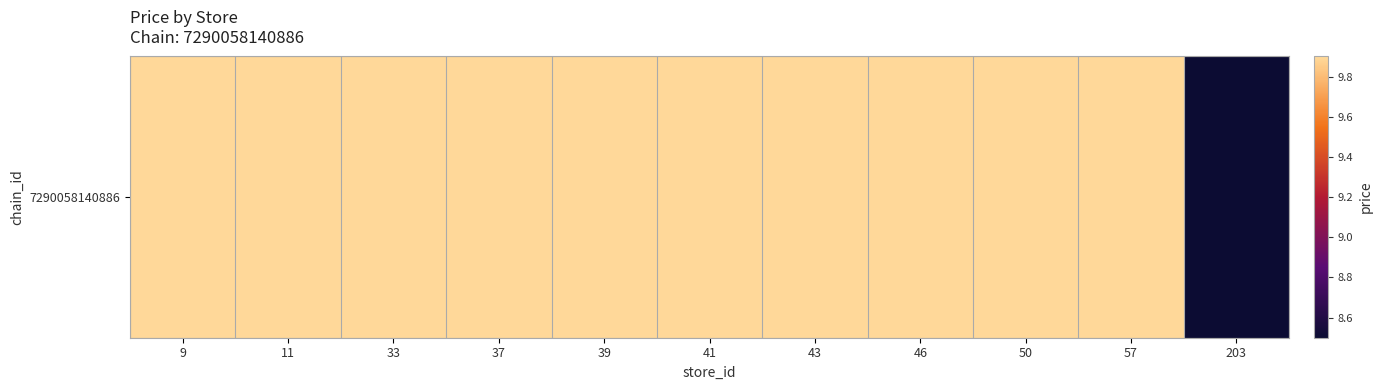

List the labels in order of value, largest first.

9, 11, 33, 37, 39, 41, 43, 46, 50, 57, 203